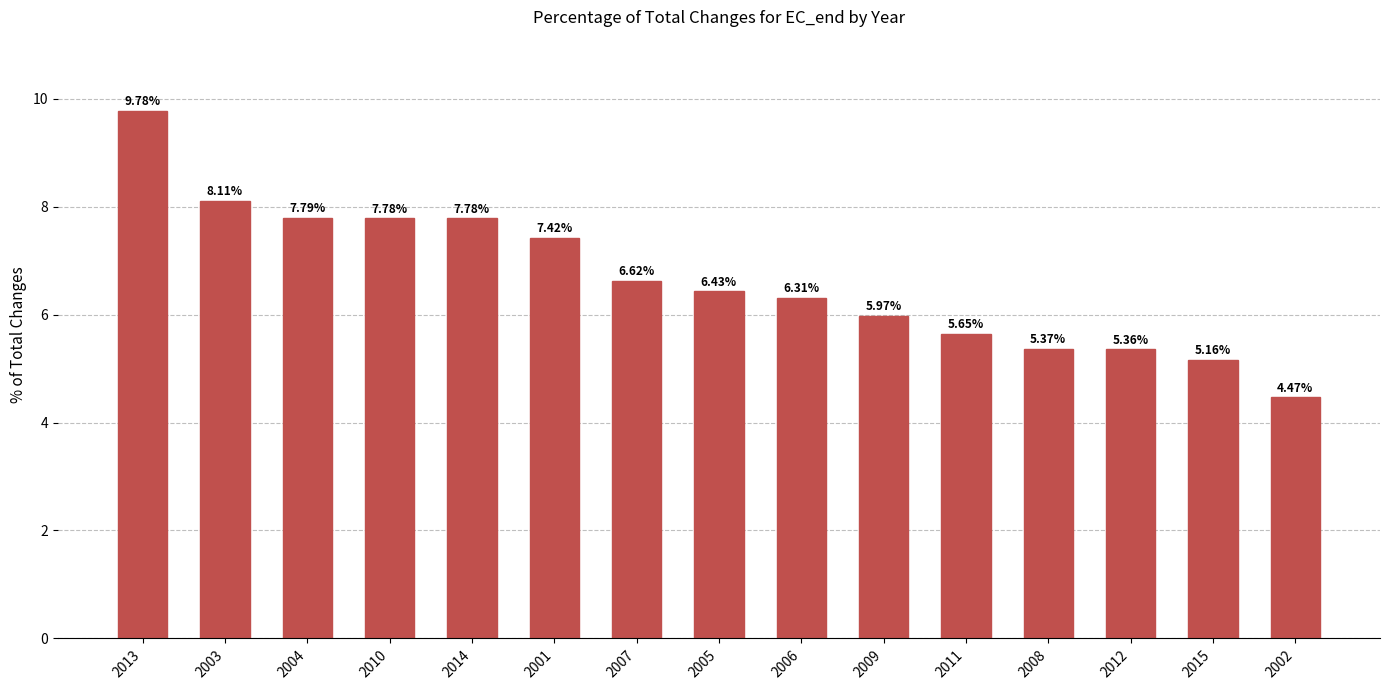

What is the difference between the second highest and second lowest values?

2.9